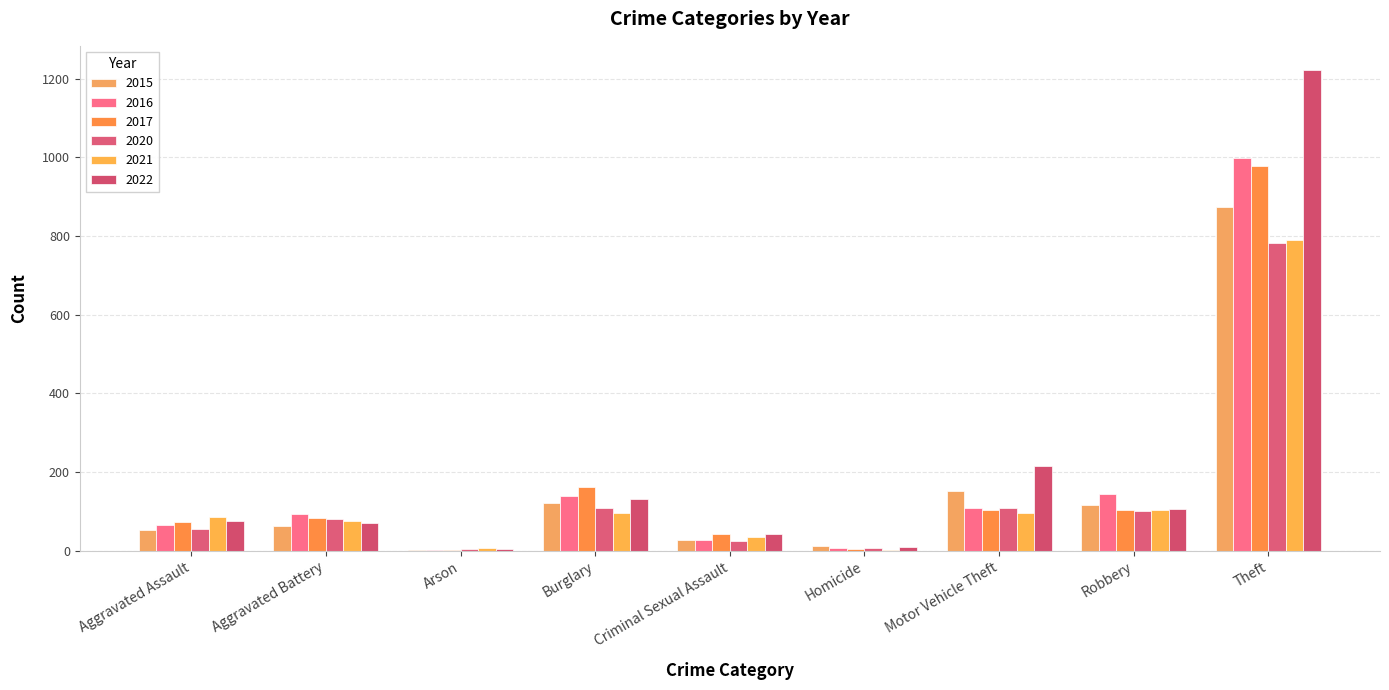

What is the label of the 6th bar from the right?

Burglary